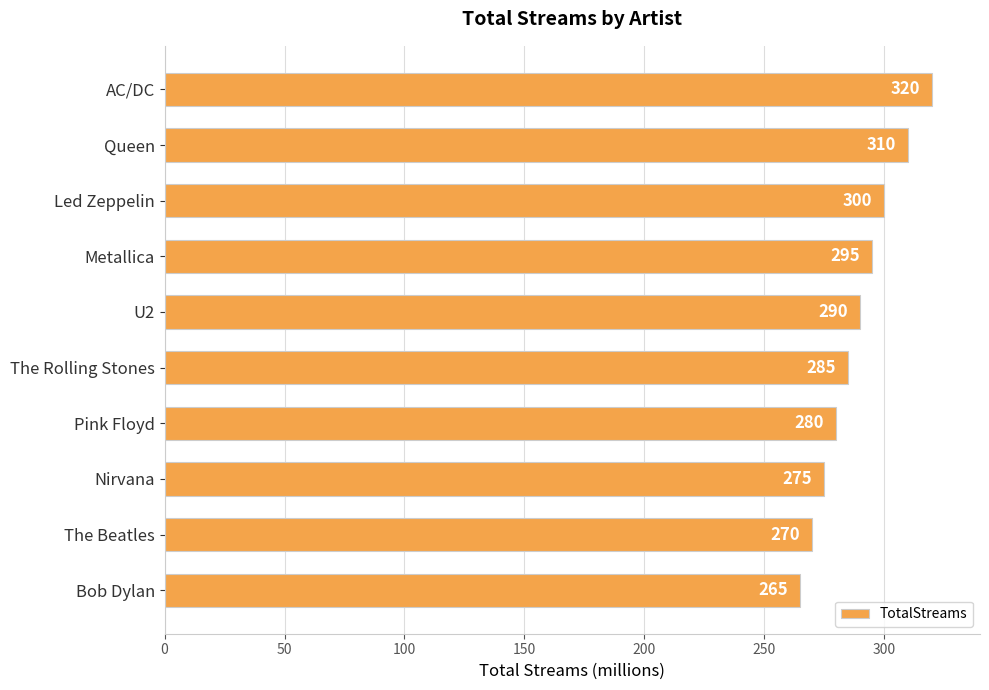

What is the smallest value displayed?

265